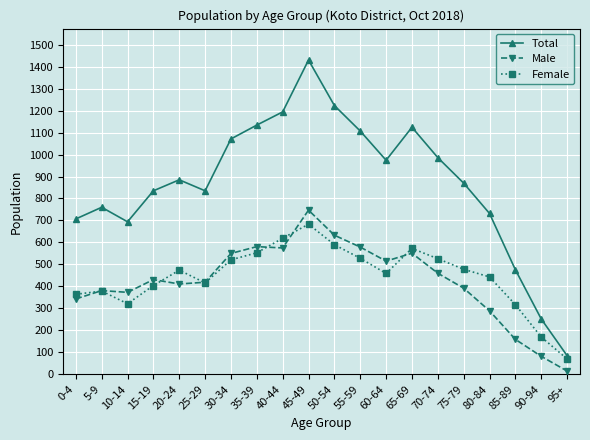

What is the approximate value of Male at 30-34, to the nearest 10?

550